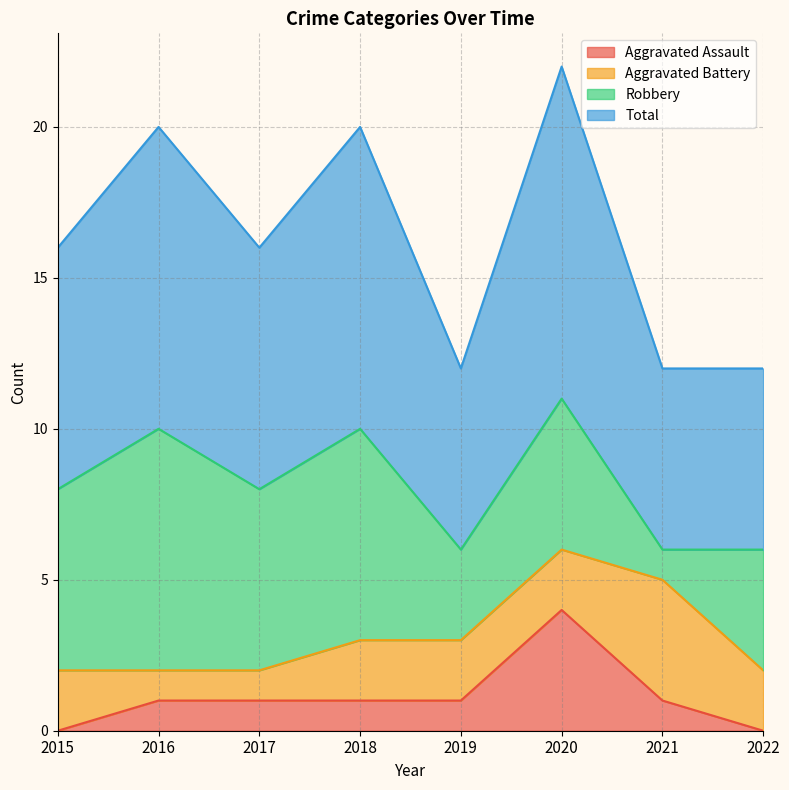

The value of Aggravated Assault at 2015 is 0. True or false?

True